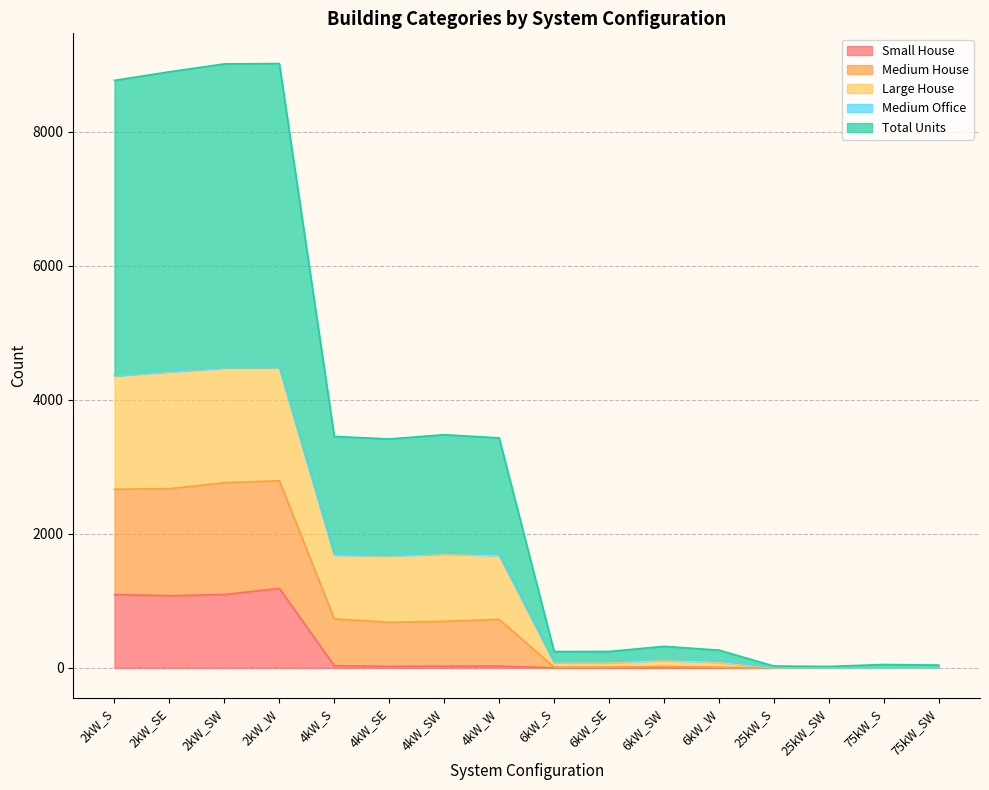

True or false: Large House and Medium House intersect in this chart.

False